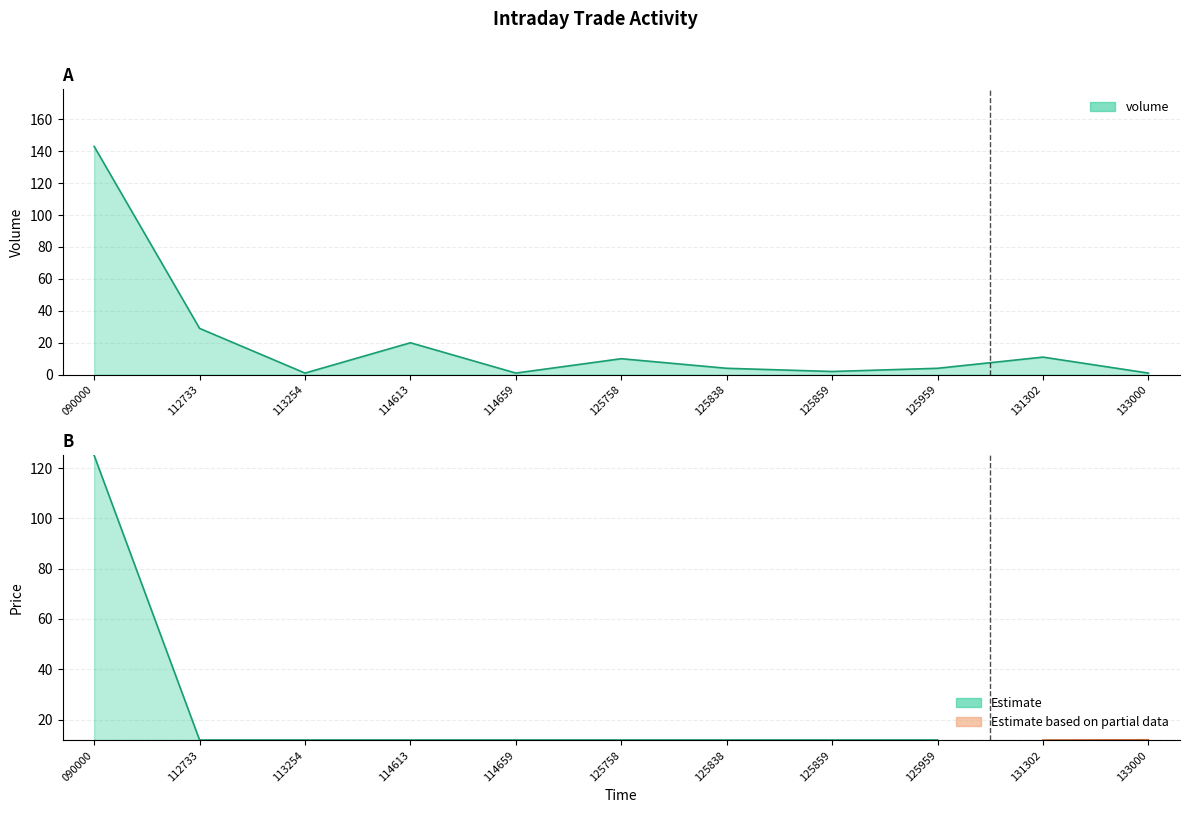

The value at 114659 is 1. True or false?

True